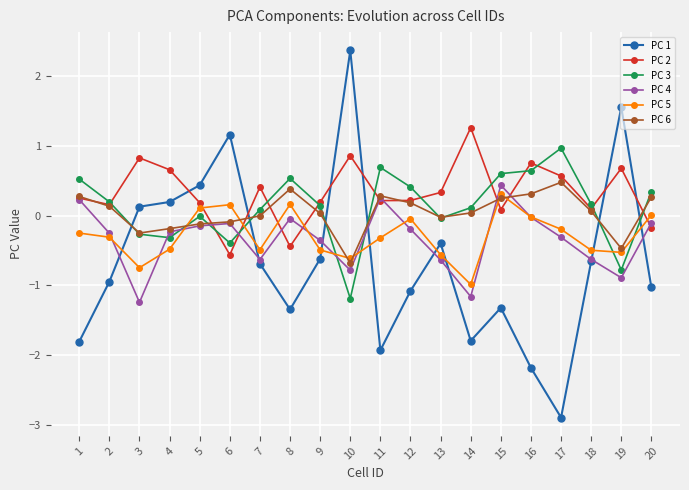

Which series has the largest range (max minus min)?

PC 1